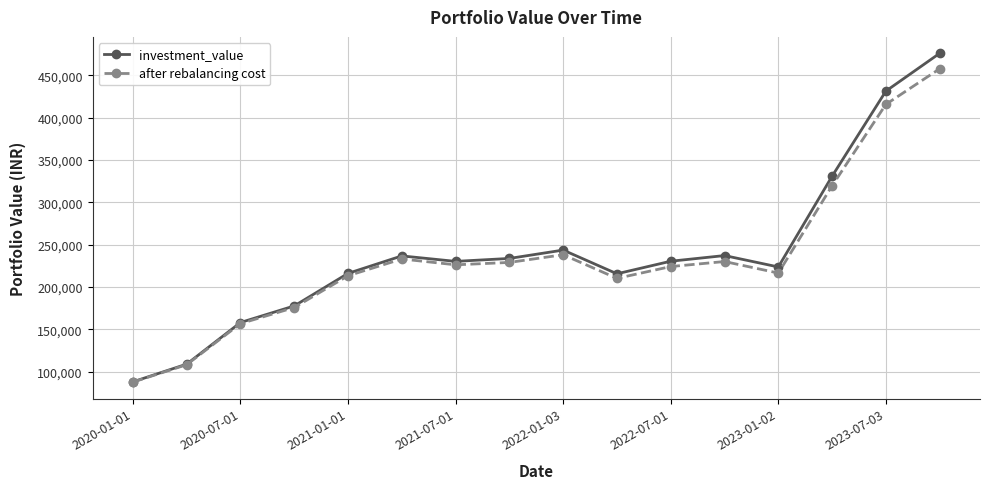

What is the value of the investment_value point at the 15th from the left?

431253.7